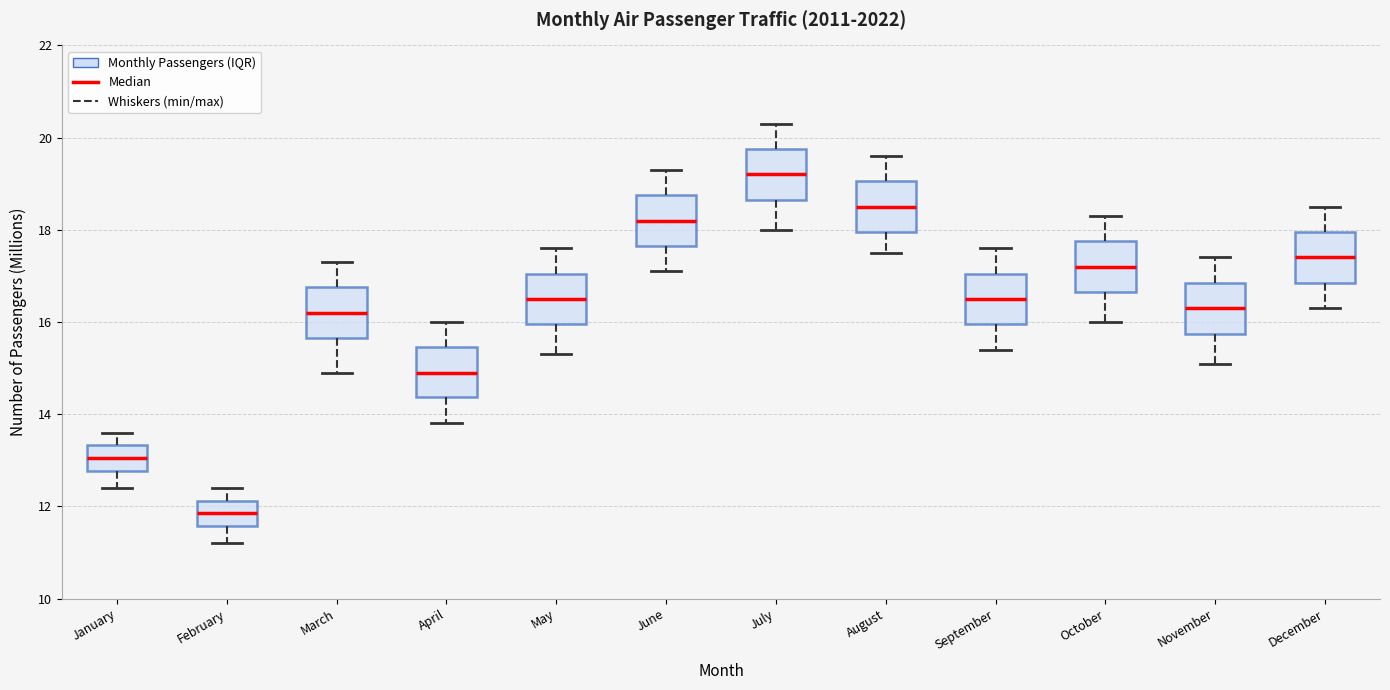

Reading left to right, transcribe this box plot: for each box, give where its median line is, the range the box spans, and where its two whiskers end, as read against the y-axis. The values are not printed on the chart, so give them approximately, as read against the axis.

January: median 13.0, box 12.8 to 13.4, whiskers 12.4 to 13.6
February: median 11.8, box 11.6 to 12.2, whiskers 11.2 to 12.4
March: median 16.2, box 15.6 to 16.8, whiskers 15.0 to 17.4
April: median 15.0, box 14.4 to 15.4, whiskers 13.8 to 16.0
May: median 16.6, box 16.0 to 17.0, whiskers 15.4 to 17.6
June: median 18.2, box 17.6 to 18.8, whiskers 17.2 to 19.4
July: median 19.2, box 18.6 to 19.8, whiskers 18.0 to 20.4
August: median 18.6, box 18.0 to 19.0, whiskers 17.6 to 19.6
September: median 16.6, box 16.0 to 17.0, whiskers 15.4 to 17.6
October: median 17.2, box 16.6 to 17.8, whiskers 16.0 to 18.4
November: median 16.4, box 15.8 to 16.8, whiskers 15.2 to 17.4
December: median 17.4, box 16.8 to 18.0, whiskers 16.4 to 18.6